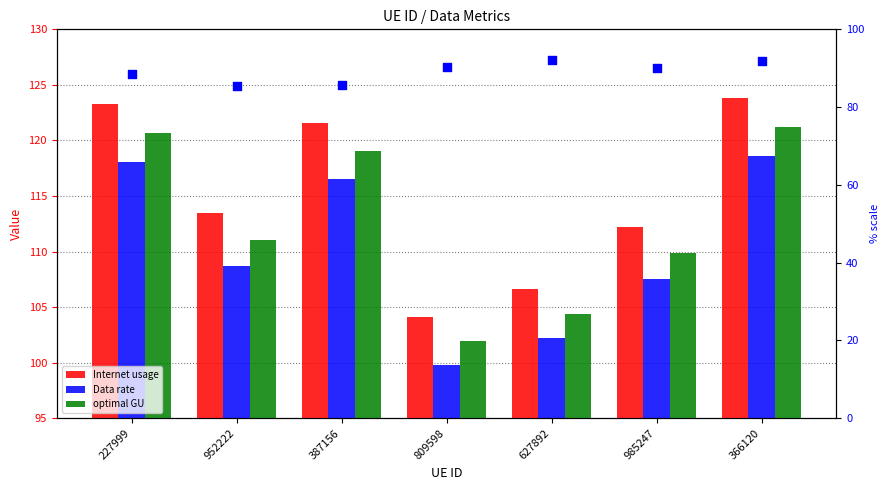

Which series reaches the maximum Y coordinate?

Internet usage